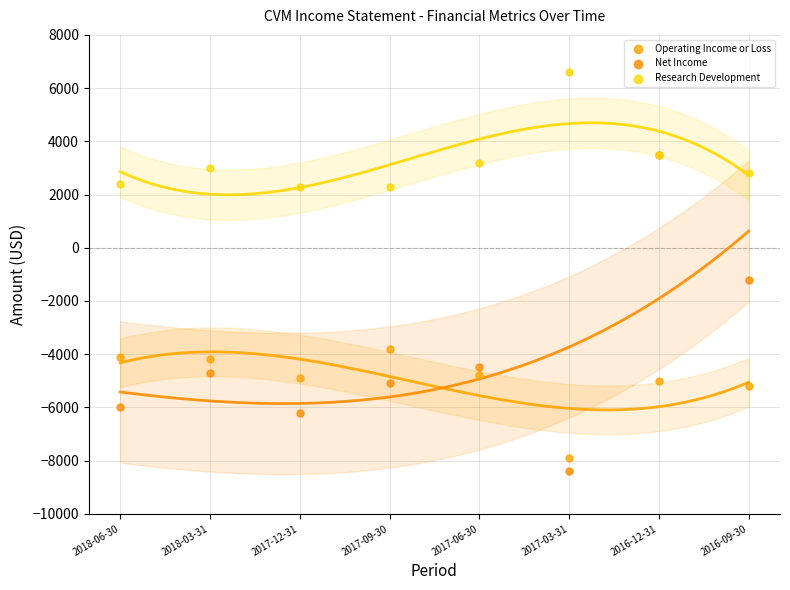

Which series has the largest Y range (max minus min)?

Net Income